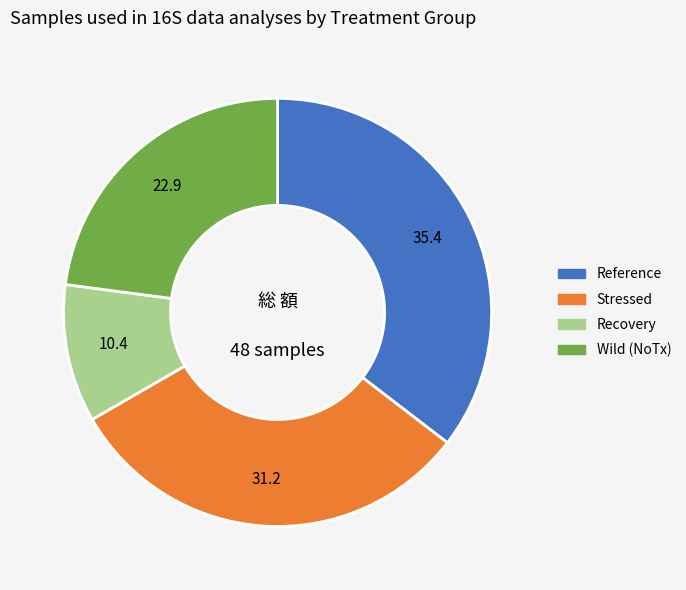

Which has a higher value, Stressed or Wild (NoTx)?

Stressed